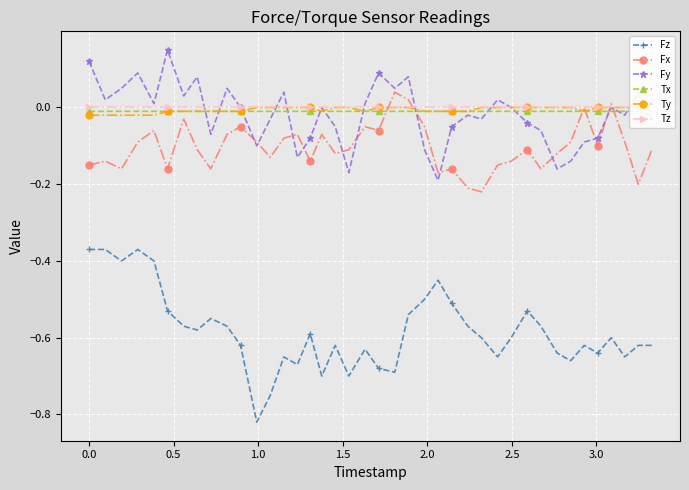

How many negative values does the Fx series have?

36